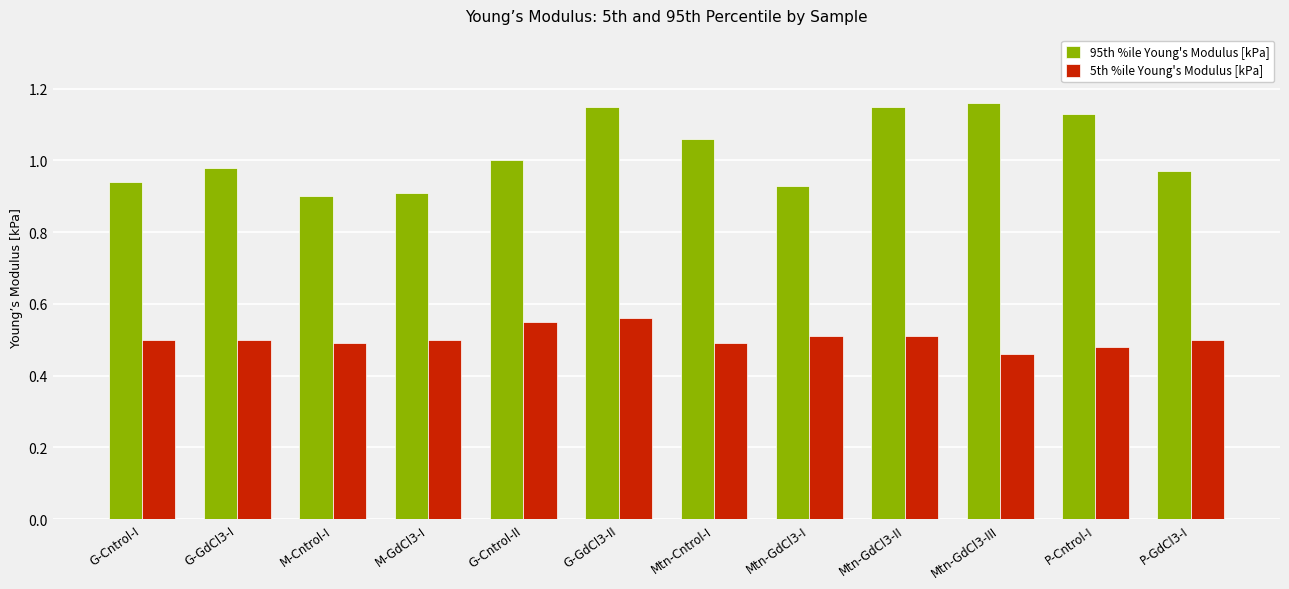

Which series changed the most between Mtn-Cntrol-I and Mtn-GdCl3-I?

95th %ile Young's Modulus [kPa]